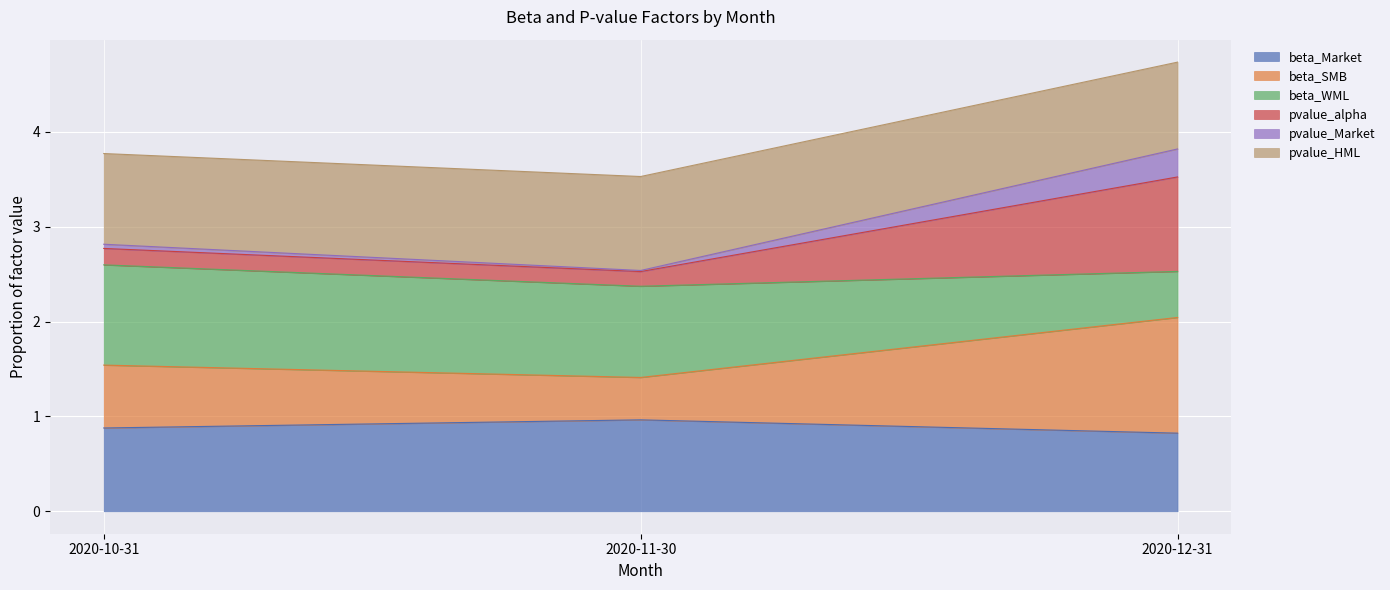

Is it true that beta_Market equals 1.0 at 2020-11-30?

True